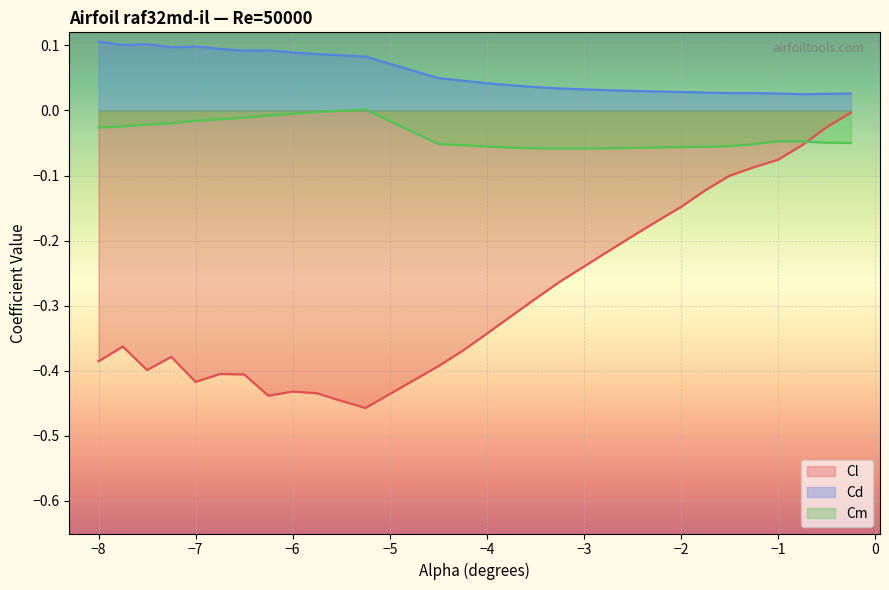

What are all the series names shown in the legend?

Cl, Cd, Cm